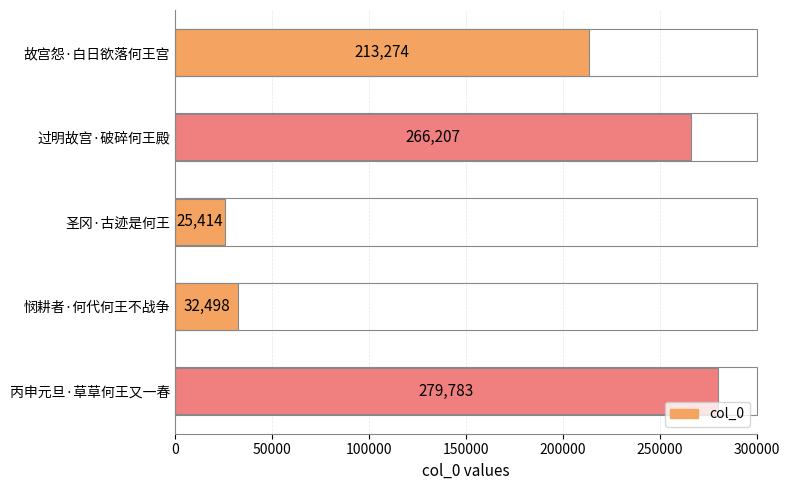

Reading top to bottom, list all the values displayed in this chart.

213274	266207	25414	32498	279783